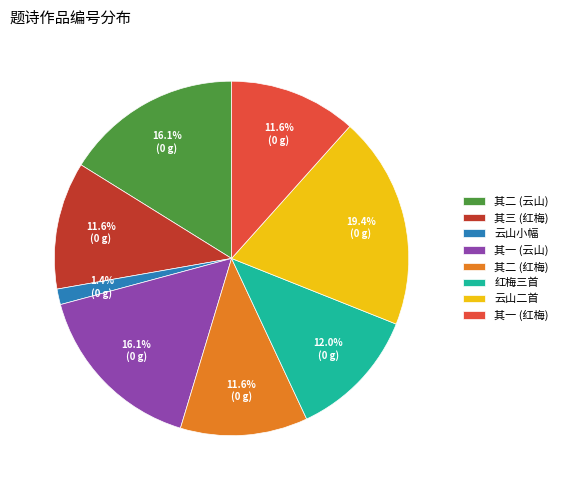

Combined, what portion of the pie is 其二 (云山) and 其二 (红梅)?

27.8%